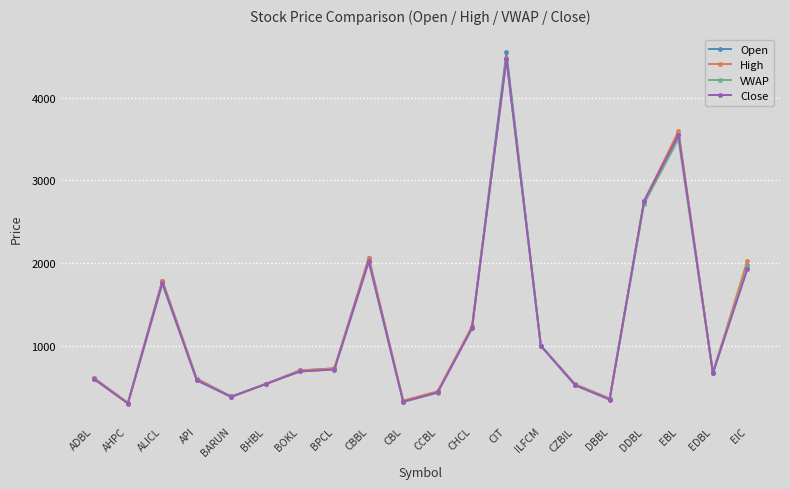

In Close, how many points are lower than both neighbors (excluding endpoints)?

5